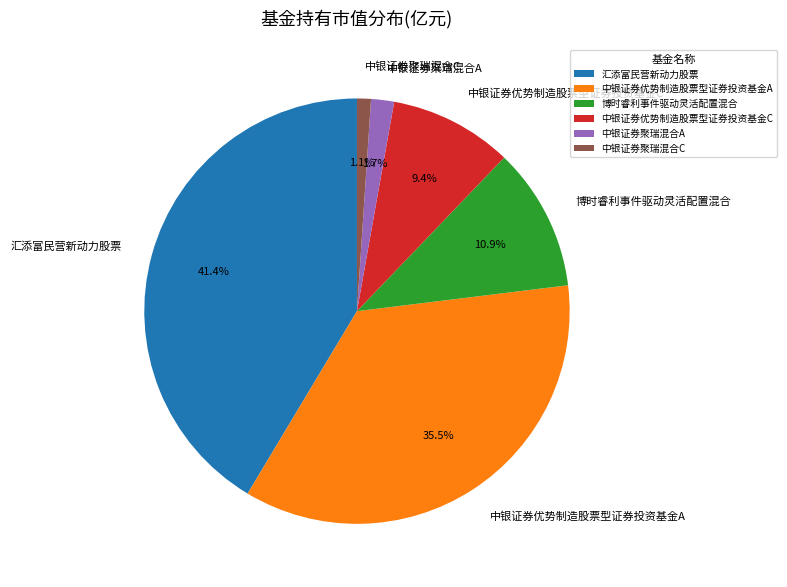

The 中银证券聚瑞混合A slice represents 2% of the pie. True or false?

True